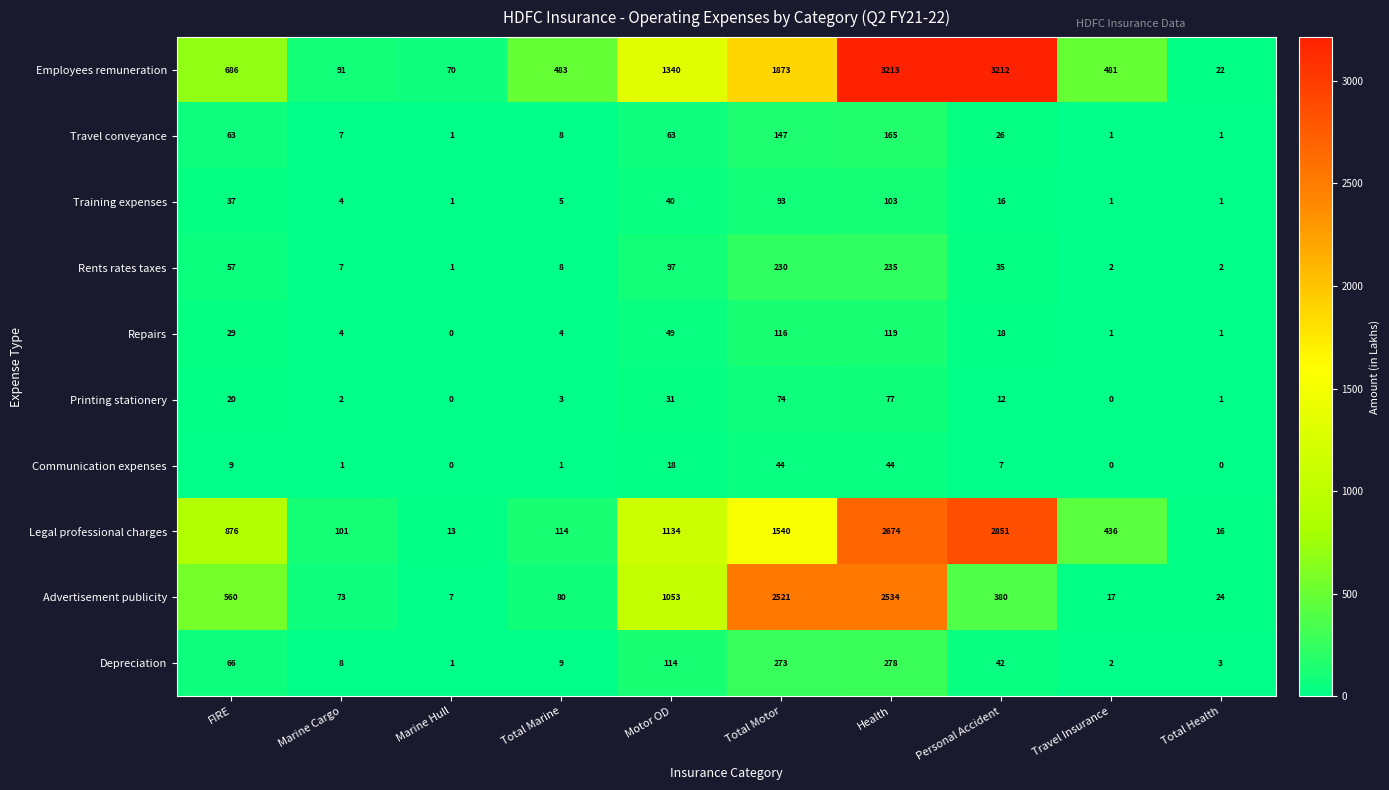

At which label does Travel conveyance first exceed 26?

FIRE